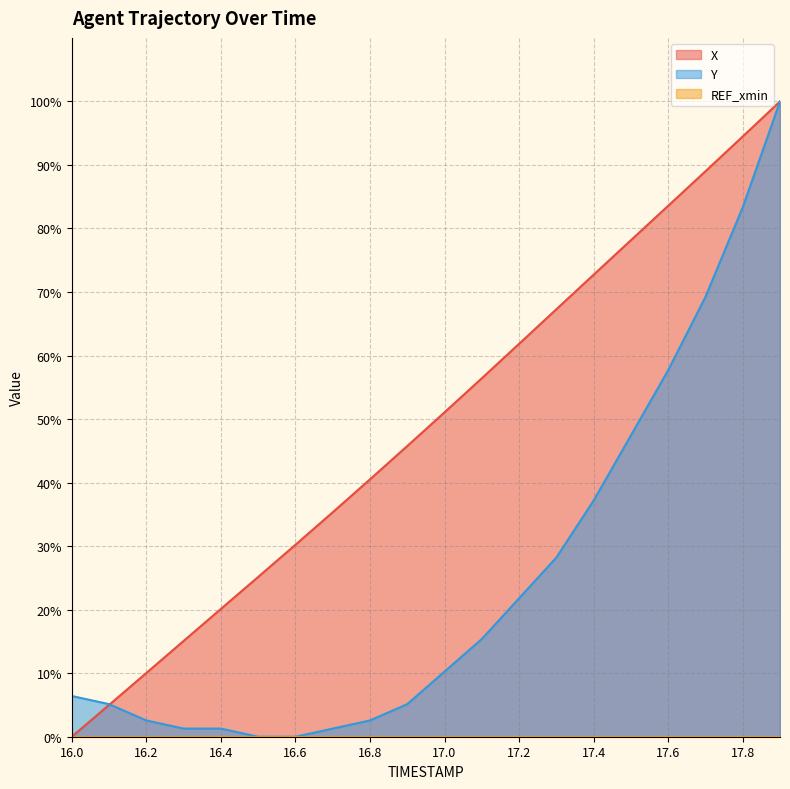

Between 16.3 and 17.4, which series saw the biggest shift?

X